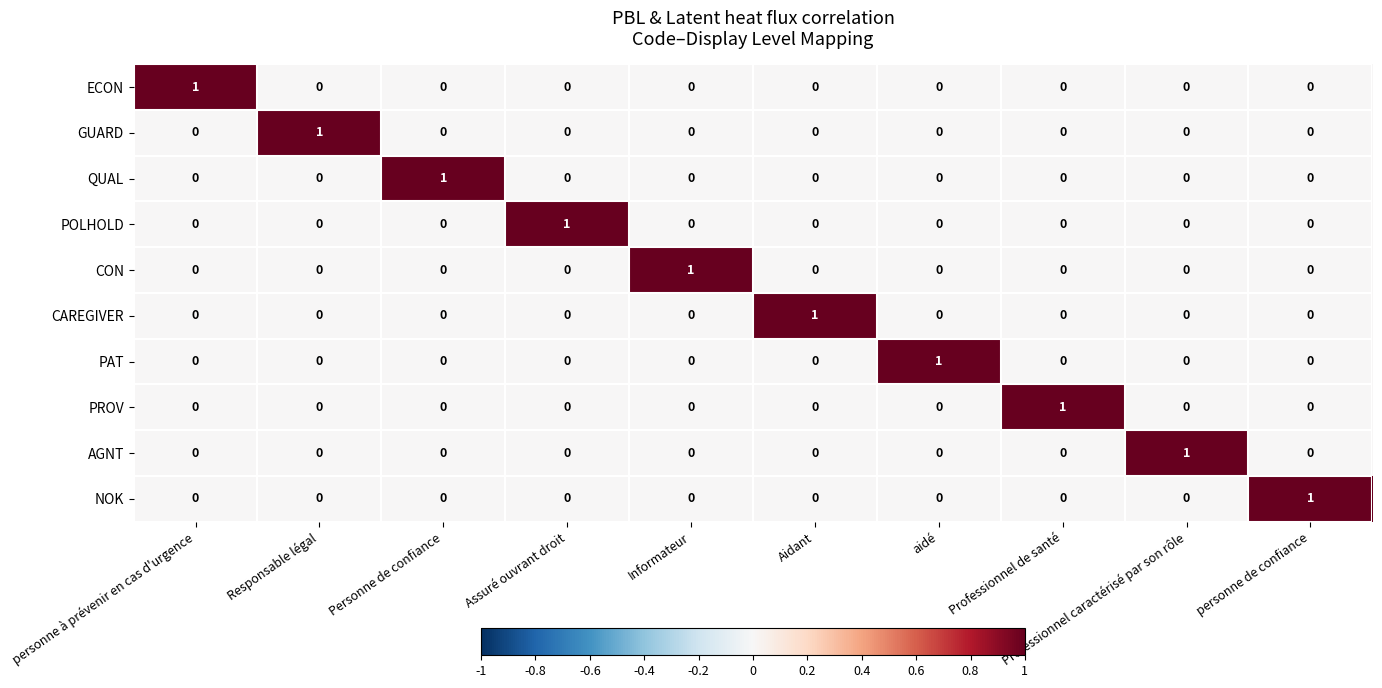

Count the number of data series in this chart.

10